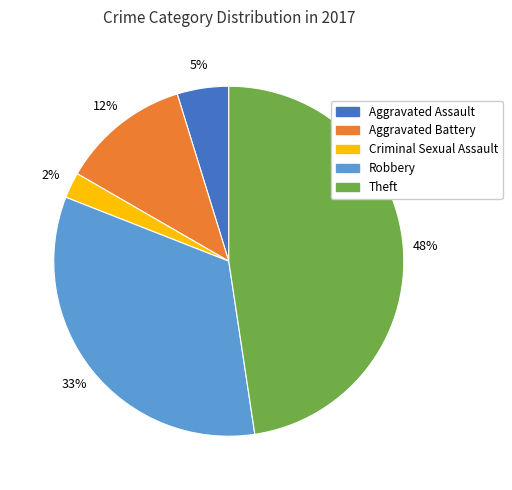

Is Theft the majority of the pie?

No